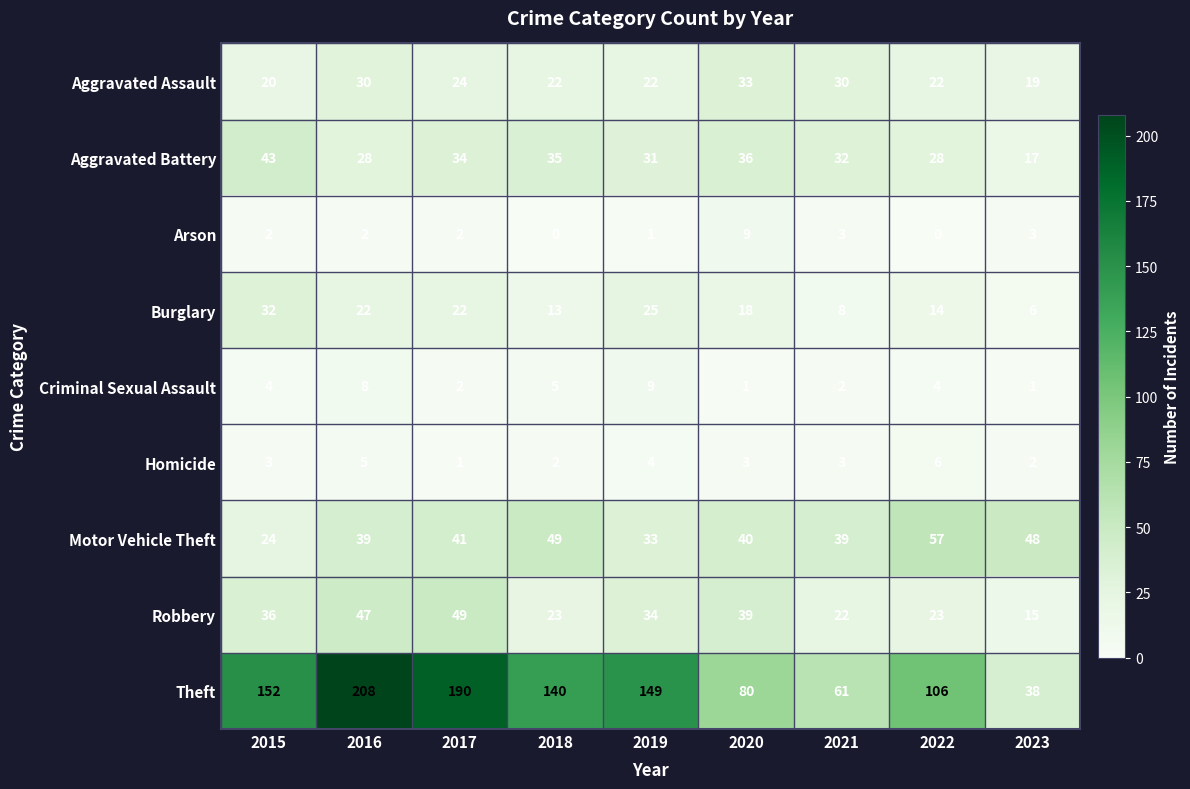

Which series has the widest spread of values?

Theft